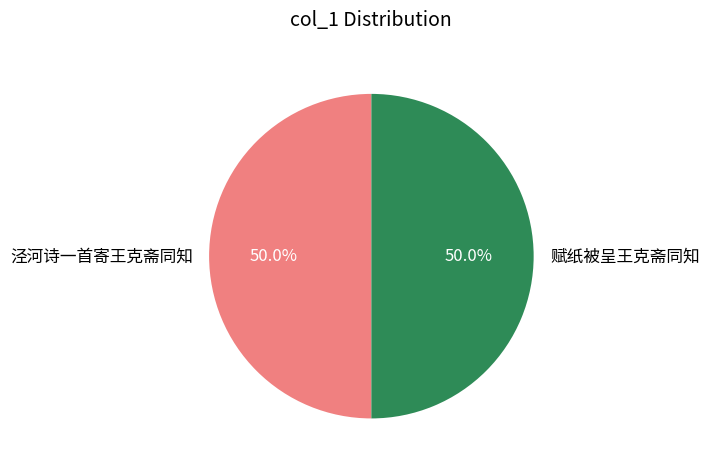

To the nearest percent, what portion does 赋纸被呈王克斋同知 represent?

50%